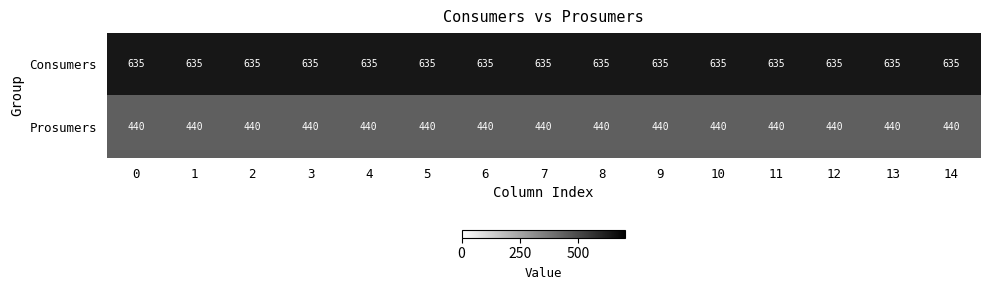

At 4, list the series in order from smallest to largest.

Prosumers, Consumers